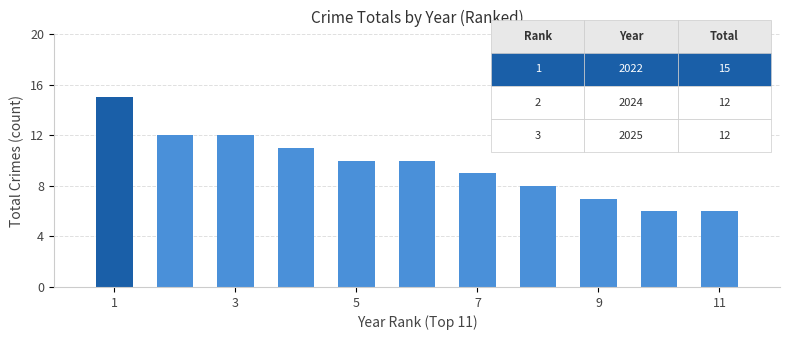

Reading left to right, what are all the values shown in this chart?

15	12	12	11	10	10	9	8	7	6	6